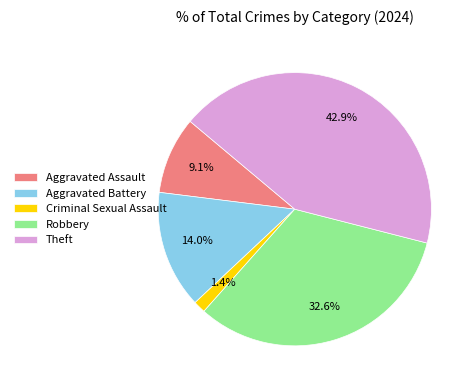

To the nearest percent, what is the average slice percentage?

20%